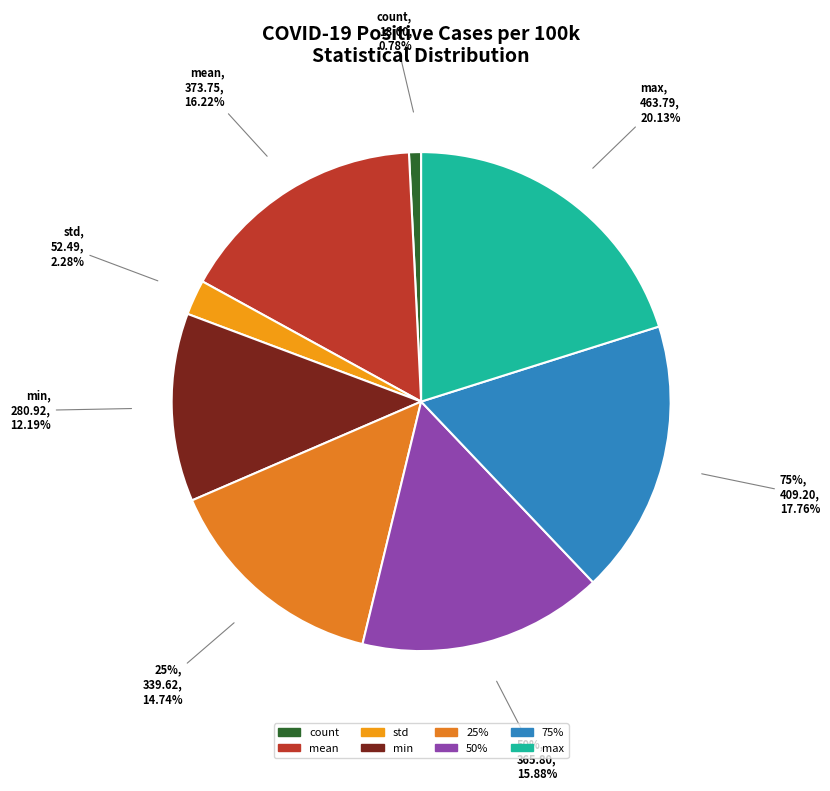

To the nearest percent, what portion does std represent?

2%